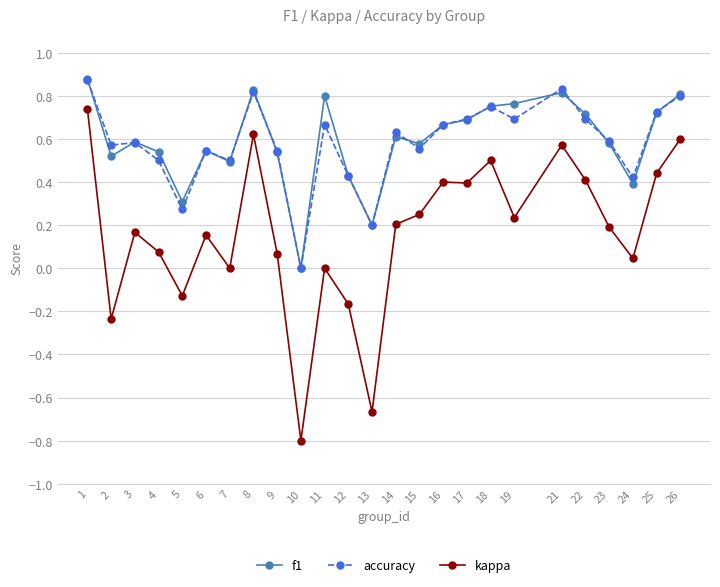

True or false: f1 and kappa cross at least once.

False